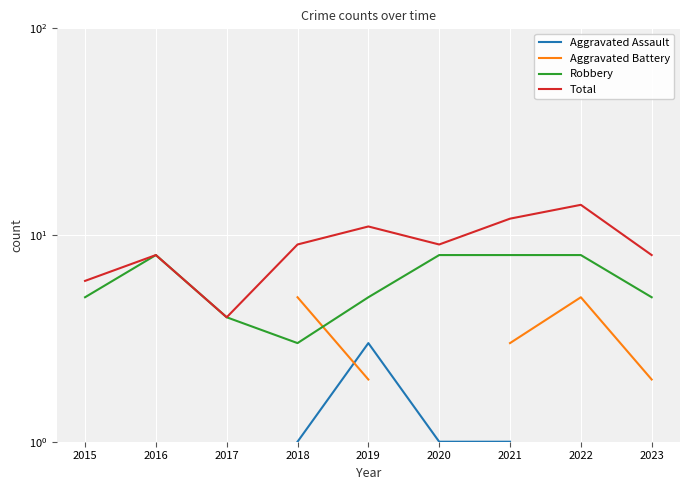

How many values in the Total series exceed 9?

3